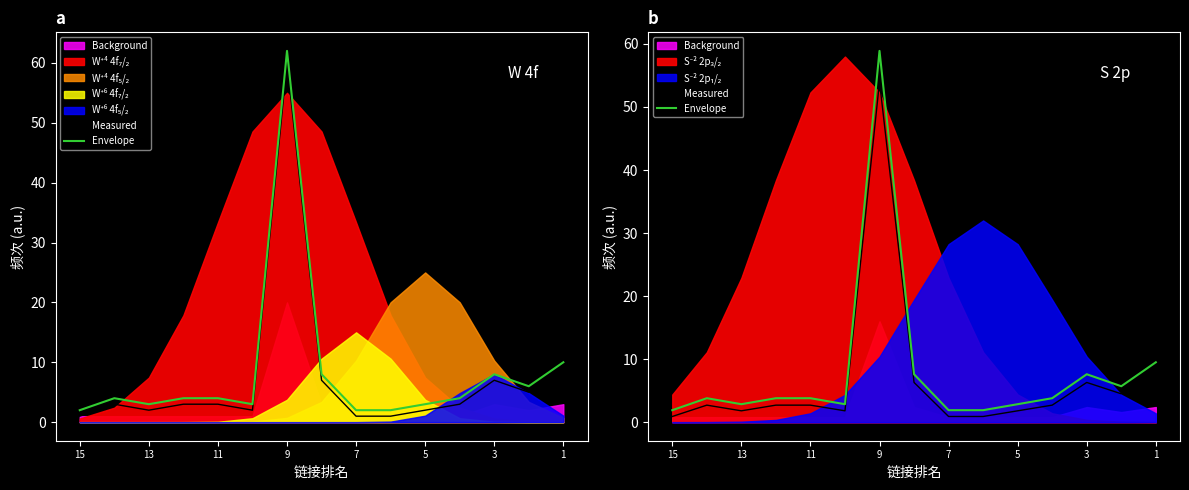

How many categories are shown in the chart?

15